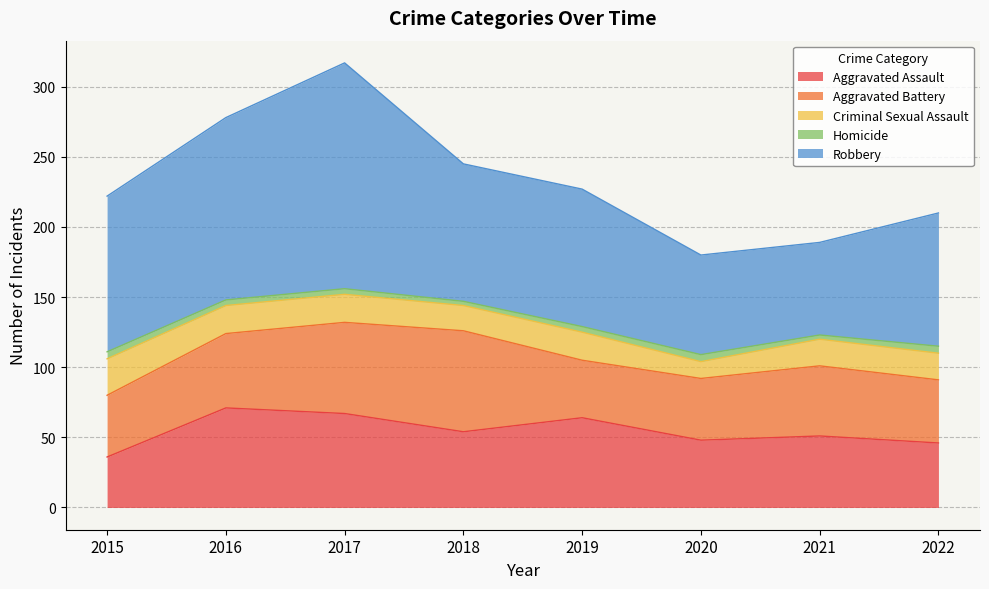

What is the sum of the Homicide values at 2015 and 2018?

8